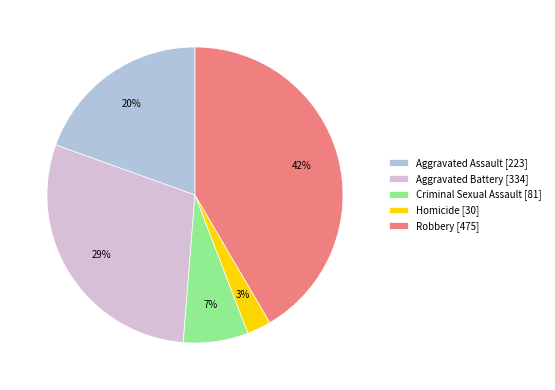

Which slice is the smallest?

Homicide